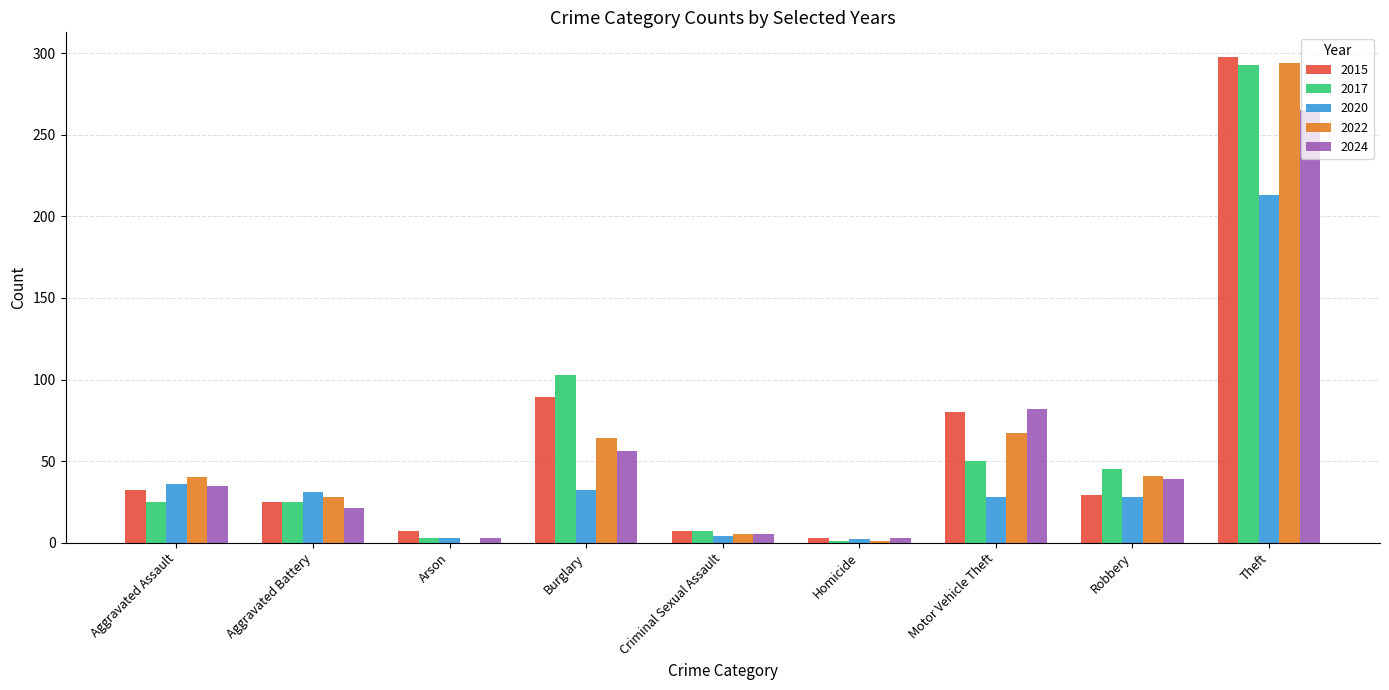

What is the total value across all series at Homicide?

10